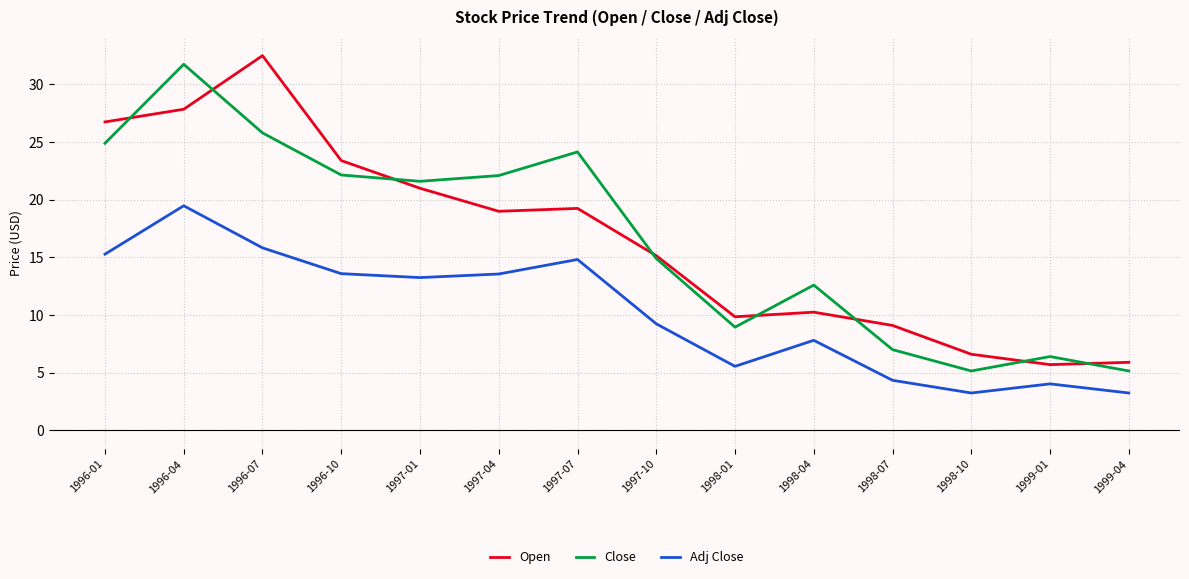

What is the label of the 4th point from the right?

1998-07